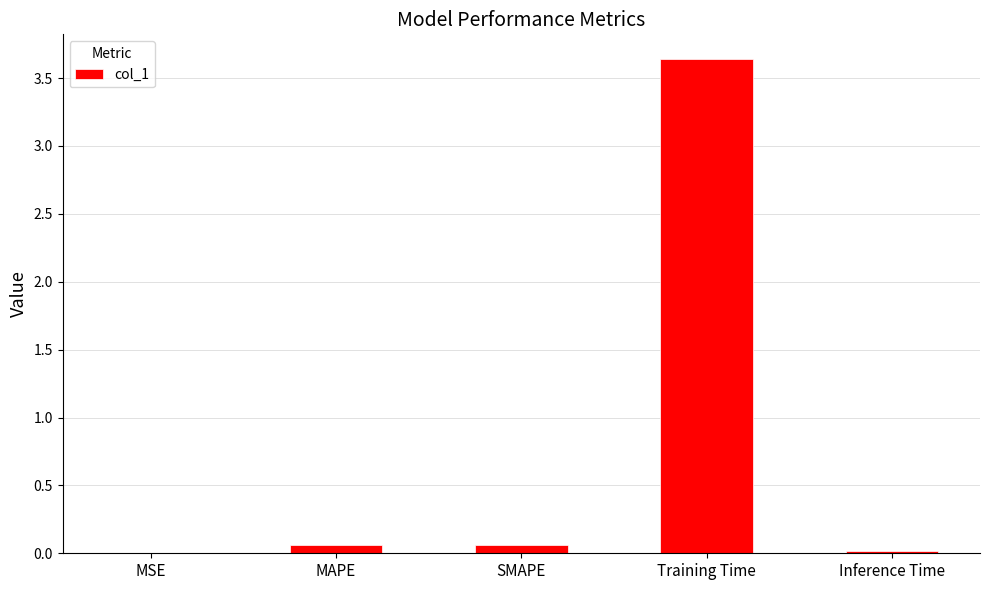

Between MAPE and Training Time, which is larger?

Training Time